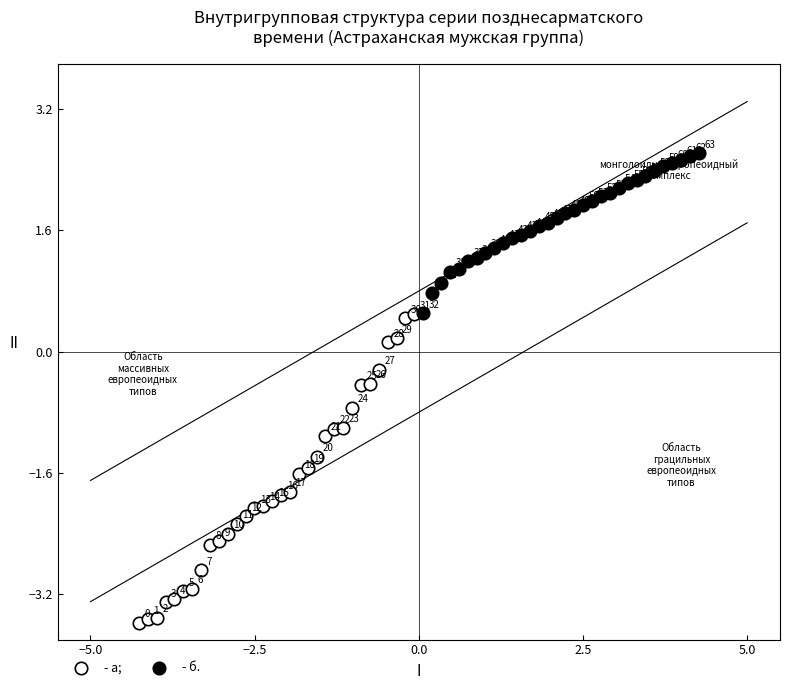

Which series has the largest Y range (max minus min)?

- а;